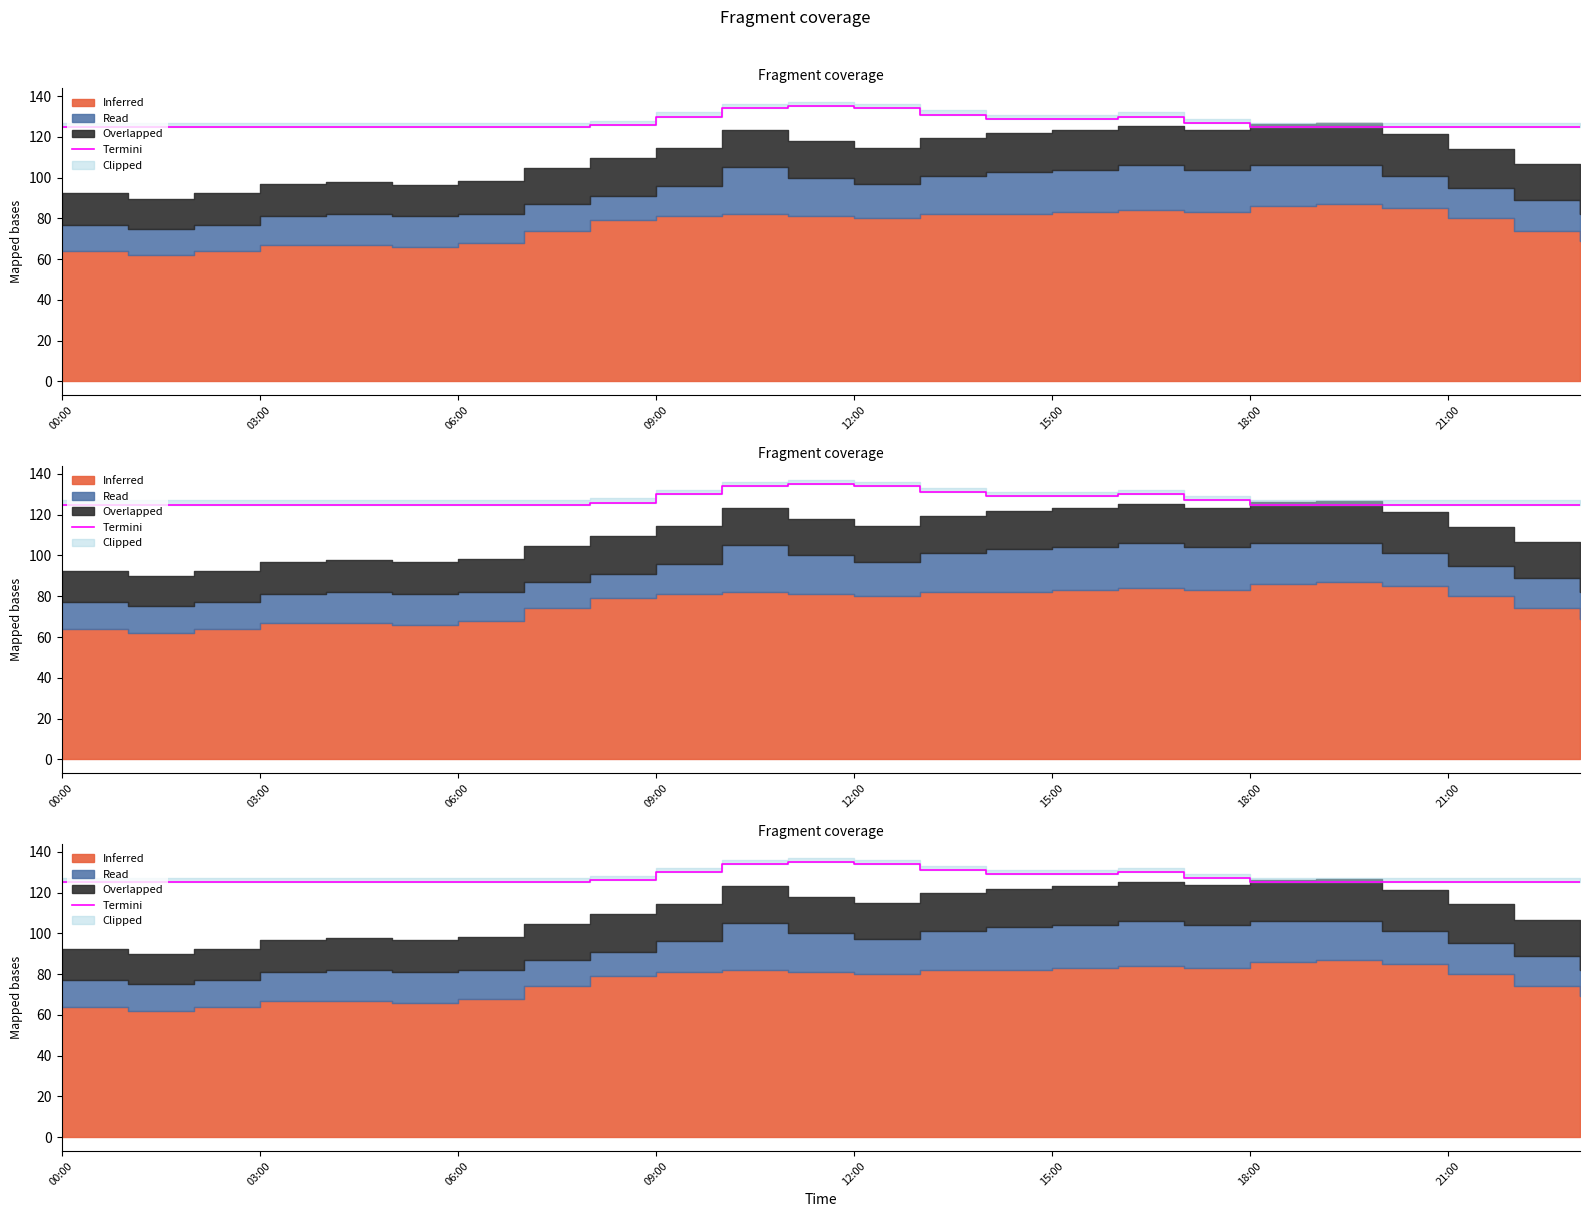

What position from the right is 17?

7